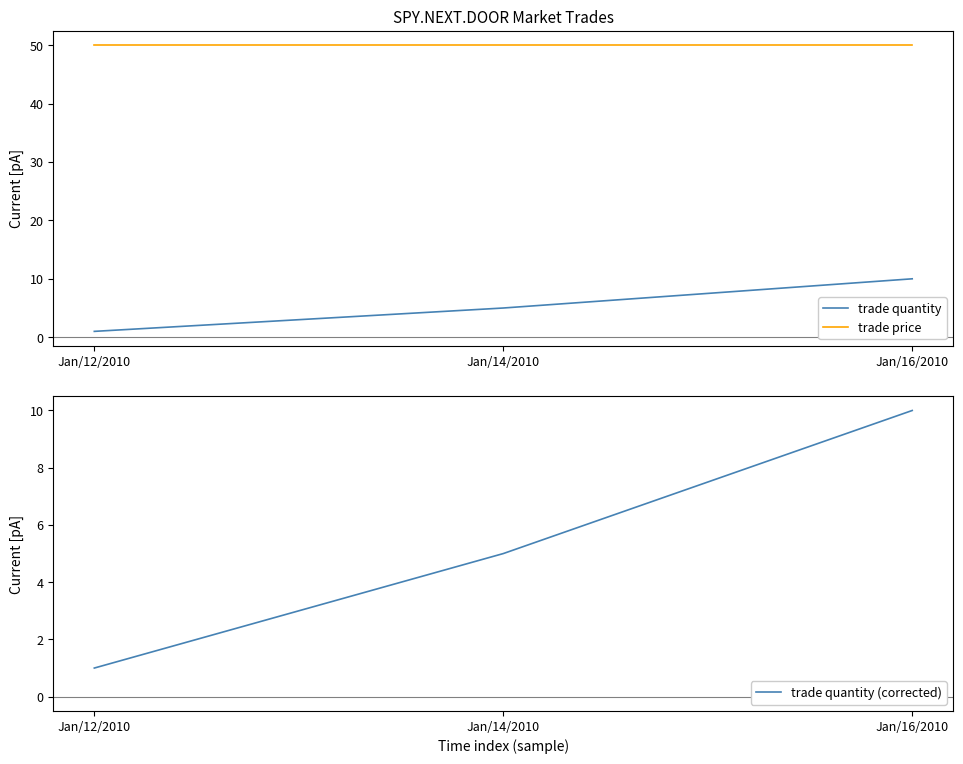

Where does the trade quantity series first go above 5?

Jan/16/2010